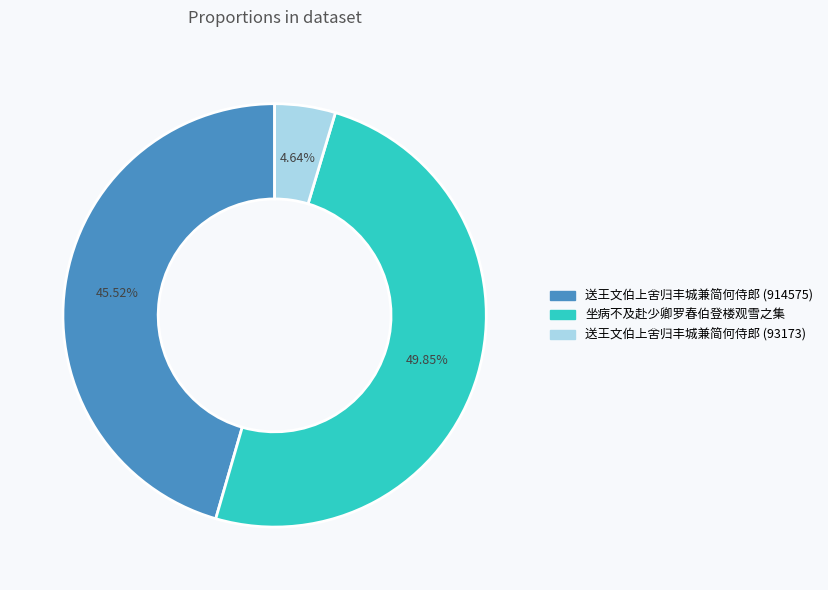

Which category has the smallest portion of the pie?

送王文伯上舍归丰城兼简何侍郎 (93173)